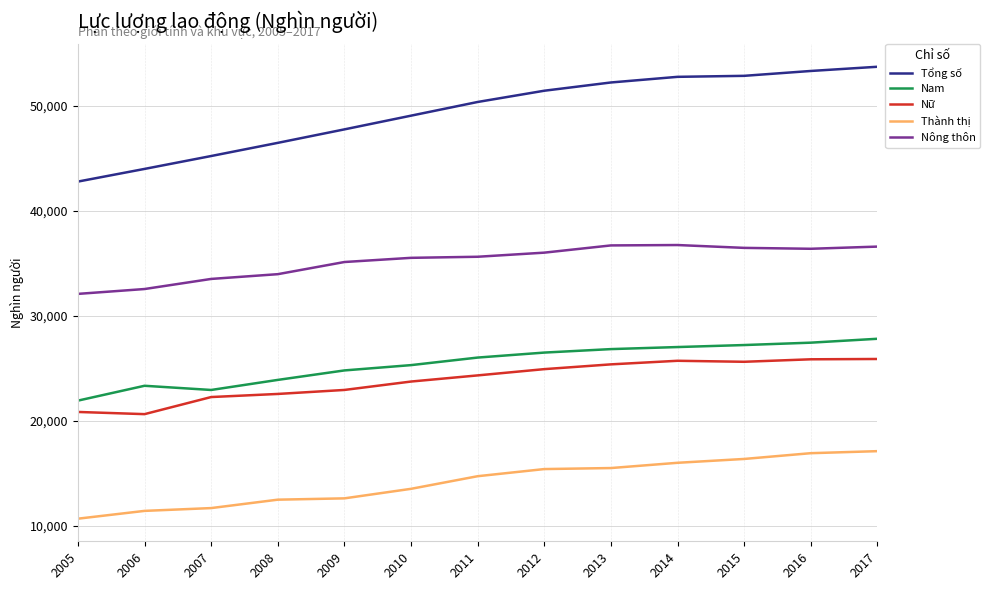

What is the difference between the maximum and minimum values in the Tổng số series?

10928.5